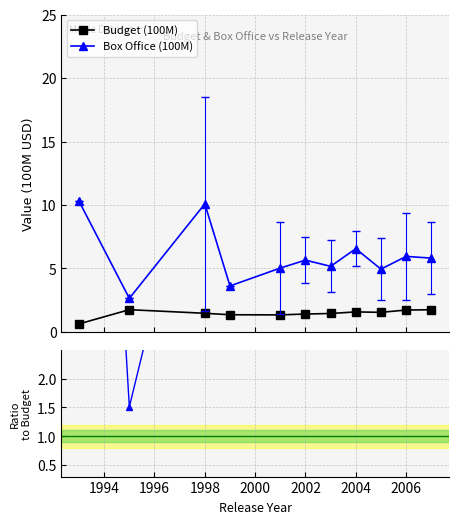

What is the highest value of the Box Office (100M) series?

10.3